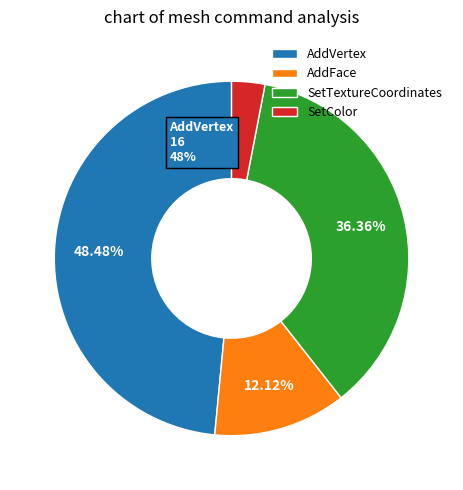

Rank the categories by value from lowest to highest.

SetColor, AddFace, SetTextureCoordinates, AddVertex